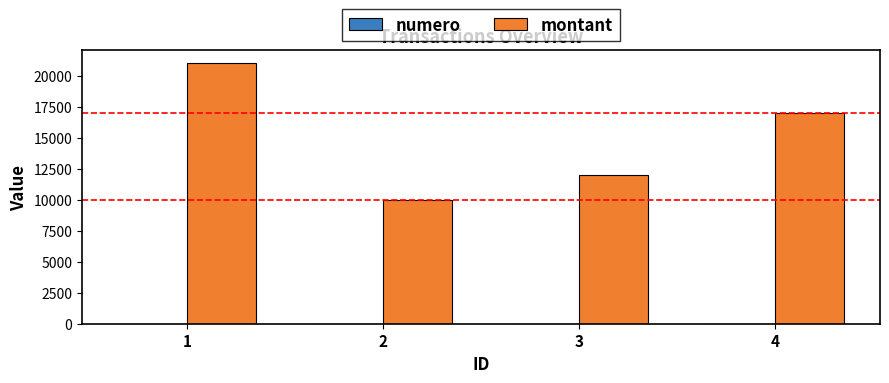

What is the sum of all montant values?

60000